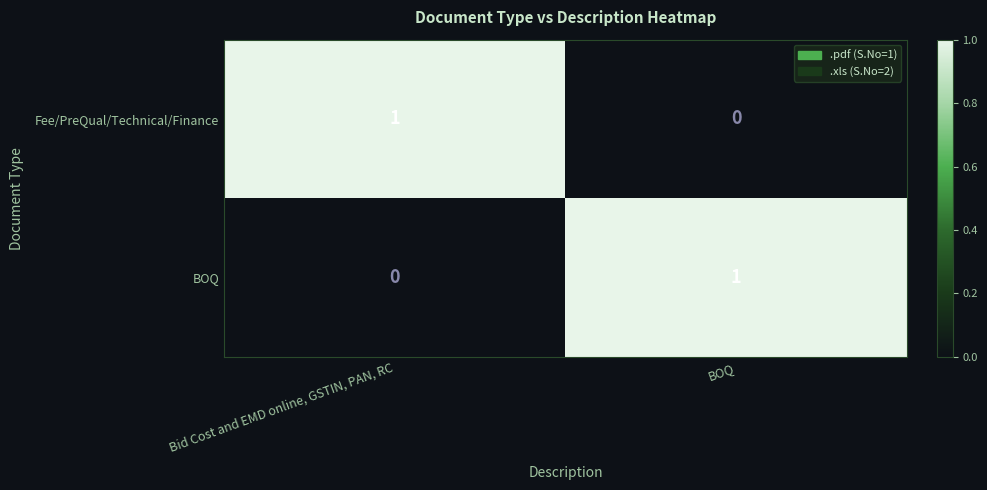

At which label does BOQ reach its minimum?

Bid Cost and EMD online, GSTIN, PAN, RC